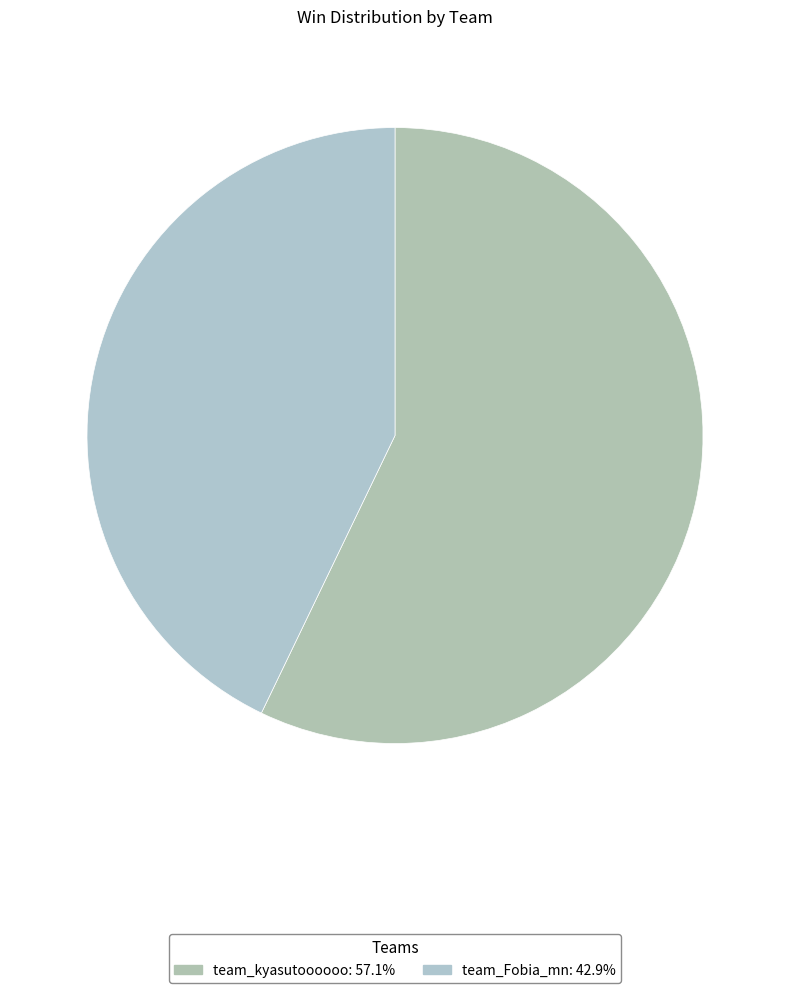

Which slice is the smallest?

team_Fobia_mn